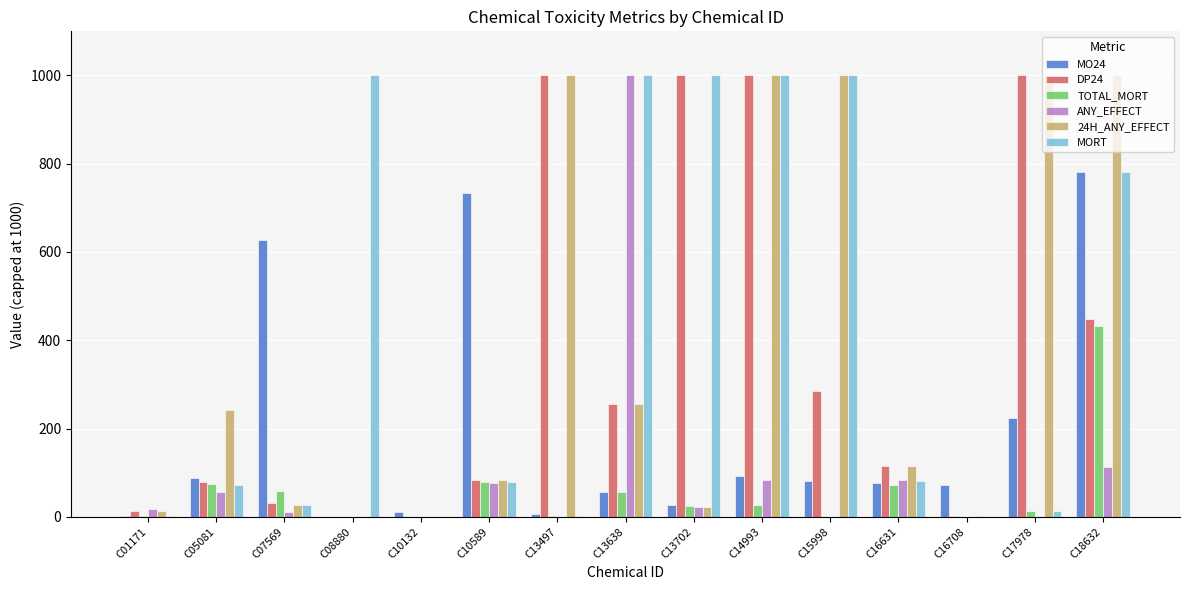

What is the greatest value displayed?

1000.0